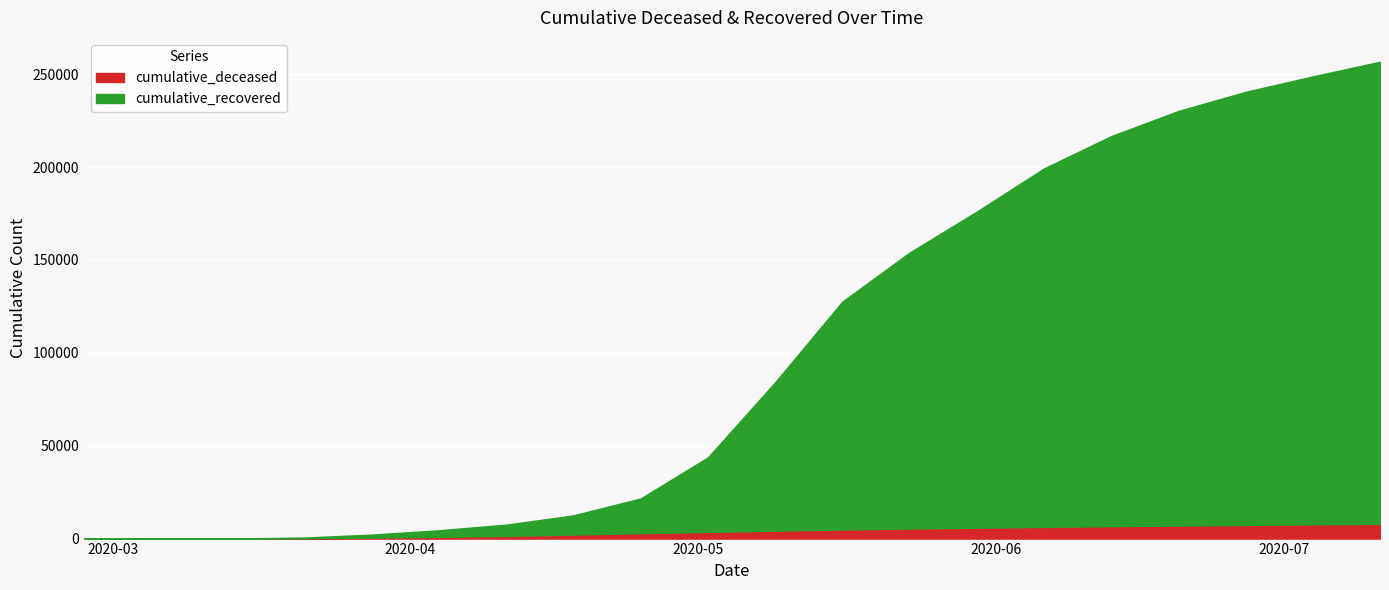

At how many categories does at least one series exceed 71432?

10